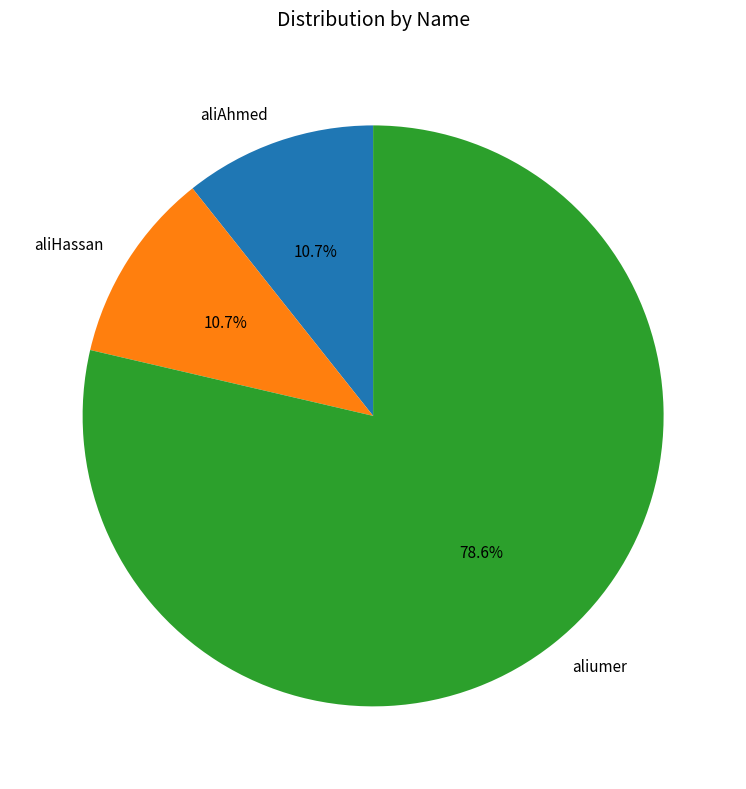

To the nearest percent, what is the combined percentage of aliumer and aliHassan?

89%